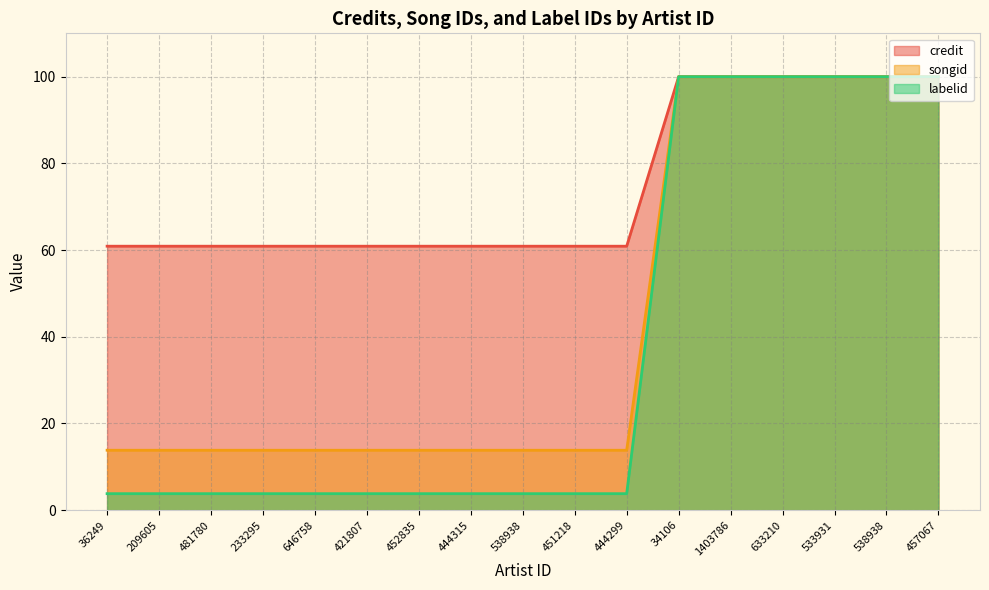

Which series has the largest total across all categories?

credit